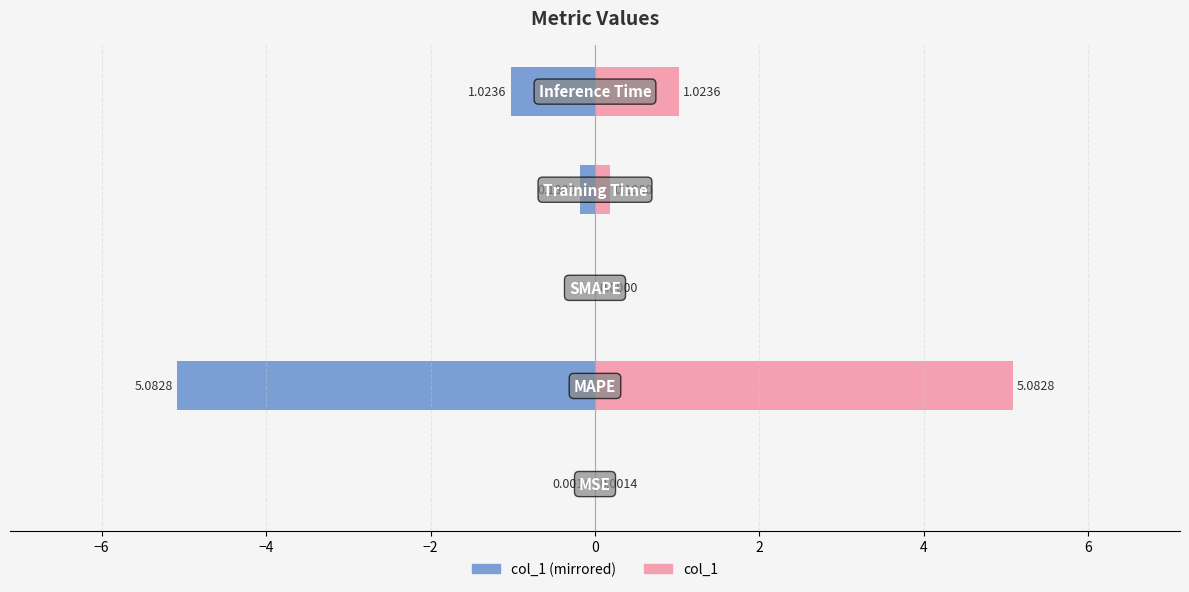

What is the spread (max minus min) of values at 0?

2.0